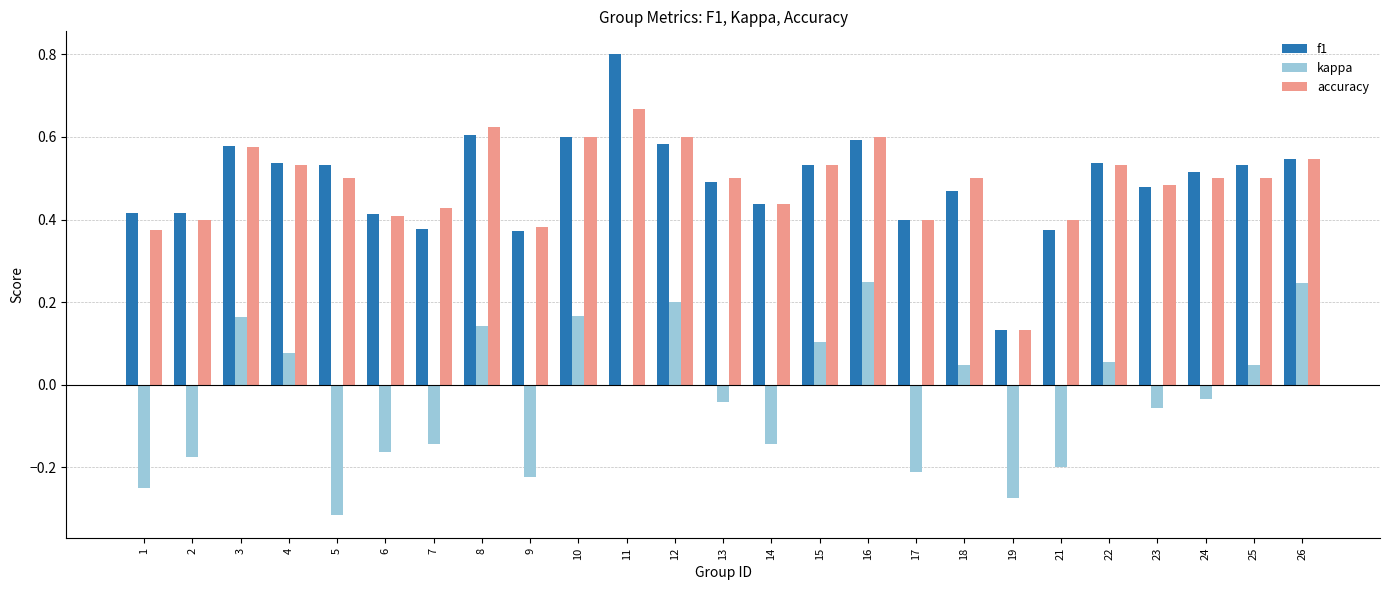

Is it true that f1 equals 0.4 at 6?

True